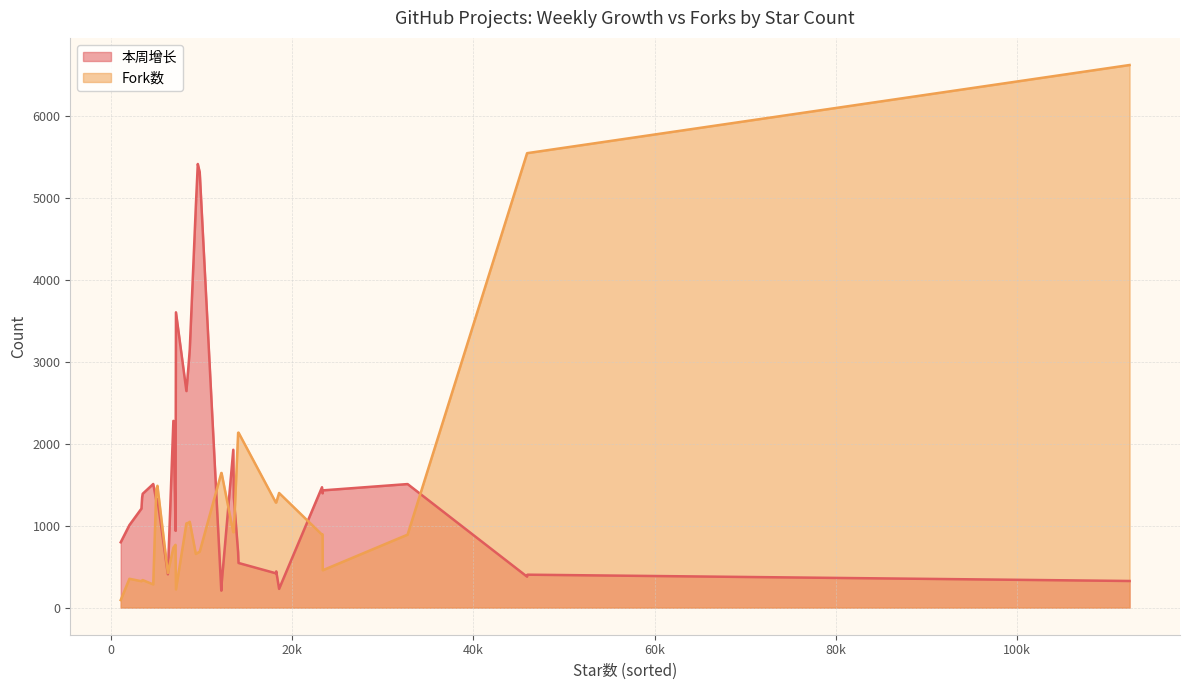

Rank the series at 12191 from lowest to highest value.

本周增长, Fork数